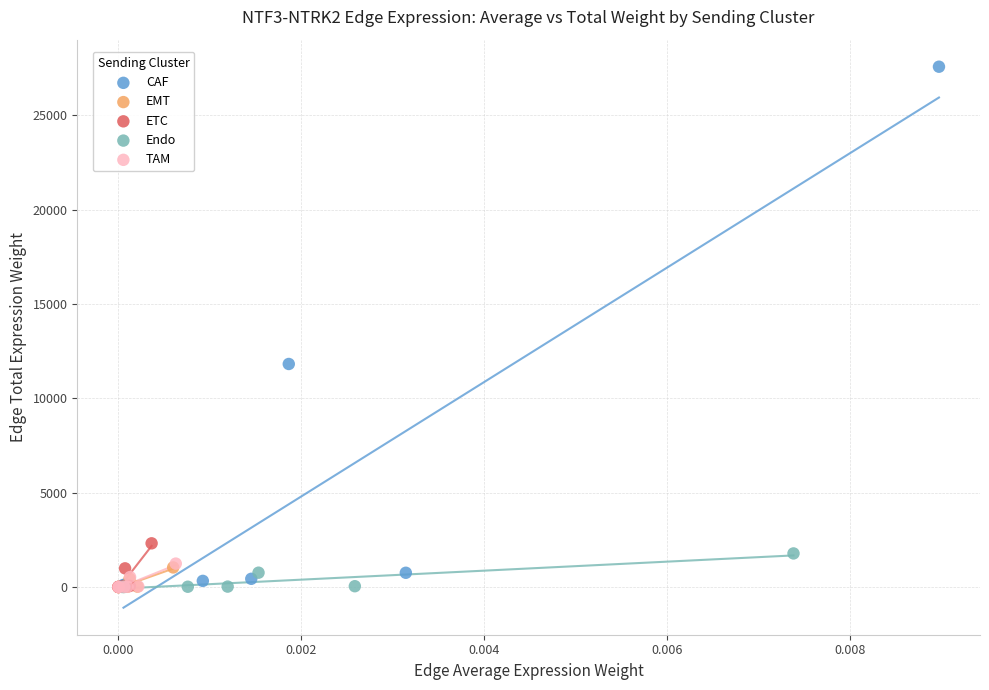

Which series has the widest spread of Y values?

CAF